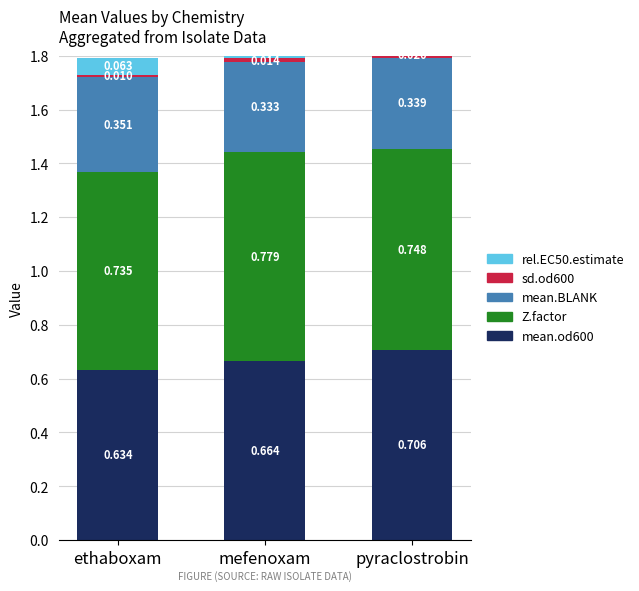

Is the value of mean.BLANK at pyraclostrobin greater than the value of Z.factor at ethaboxam?

No